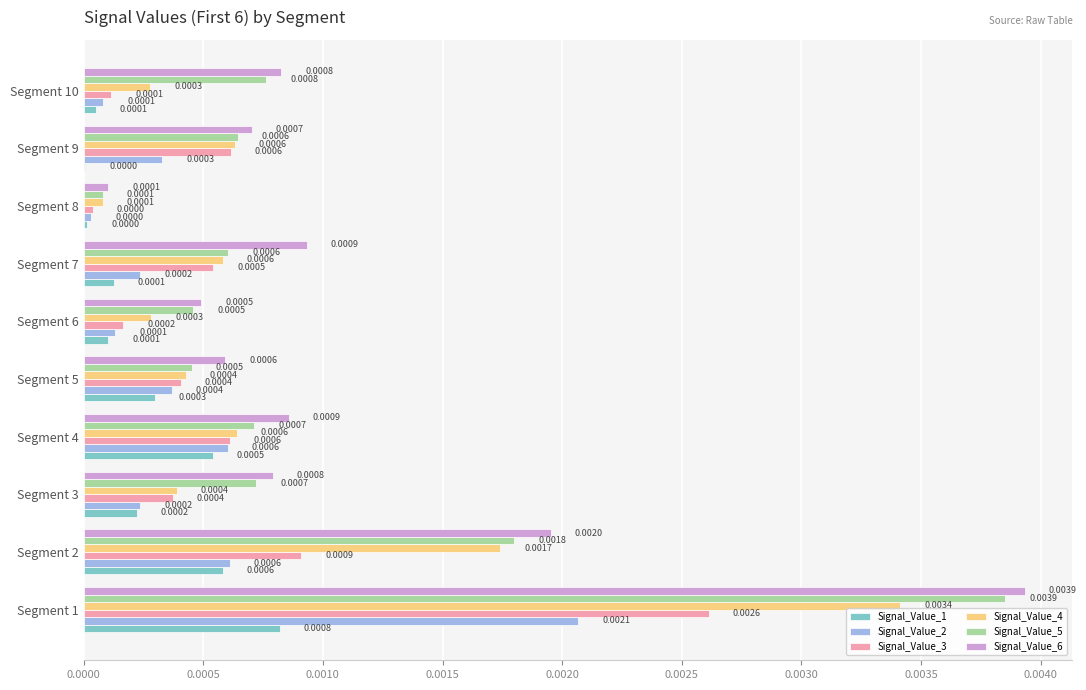

Is the value of Signal_Value_4 at Segment 8 greater than the value of Signal_Value_6 at Segment 7?

No